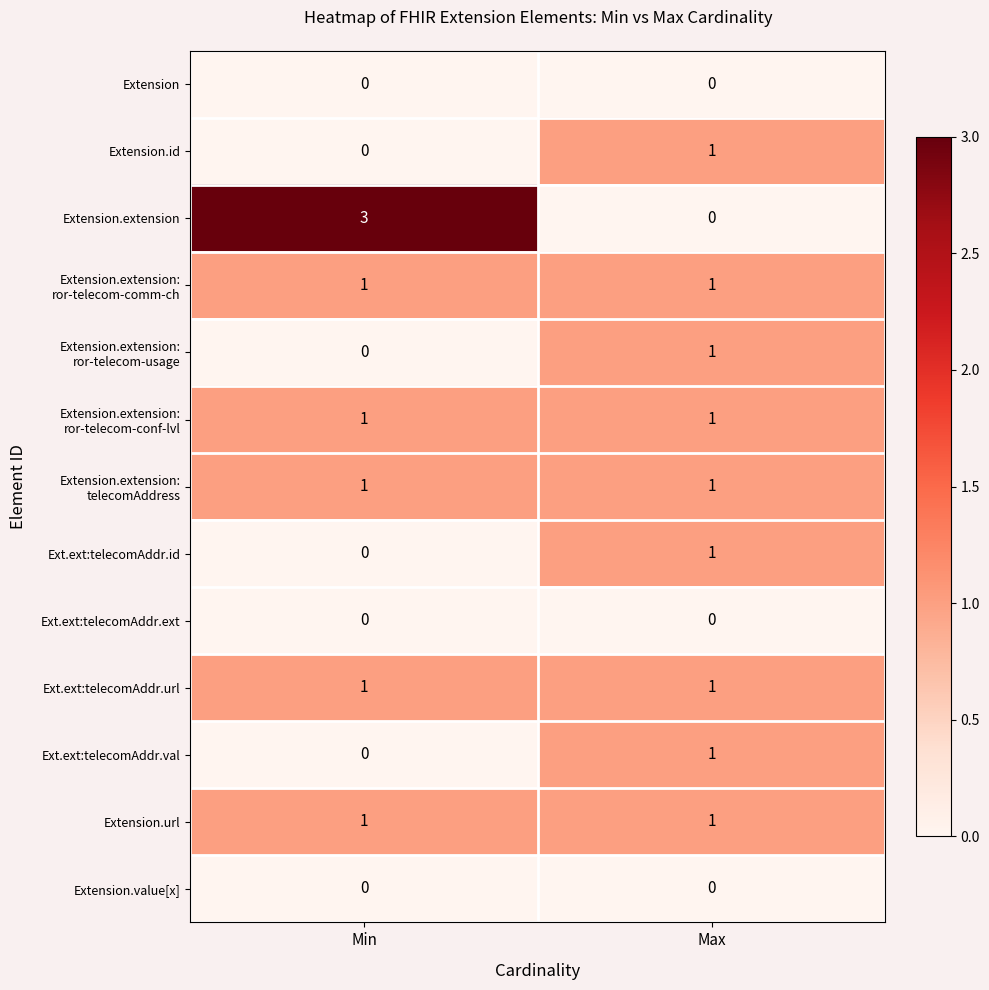

What is the maximum value shown in the chart?

3